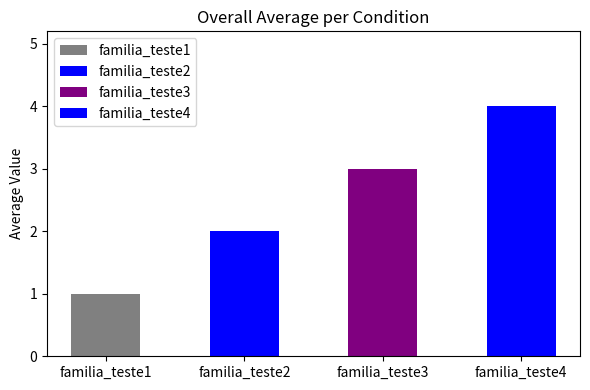

What is the sum of the values at familia_teste2 and familia_teste1?

3